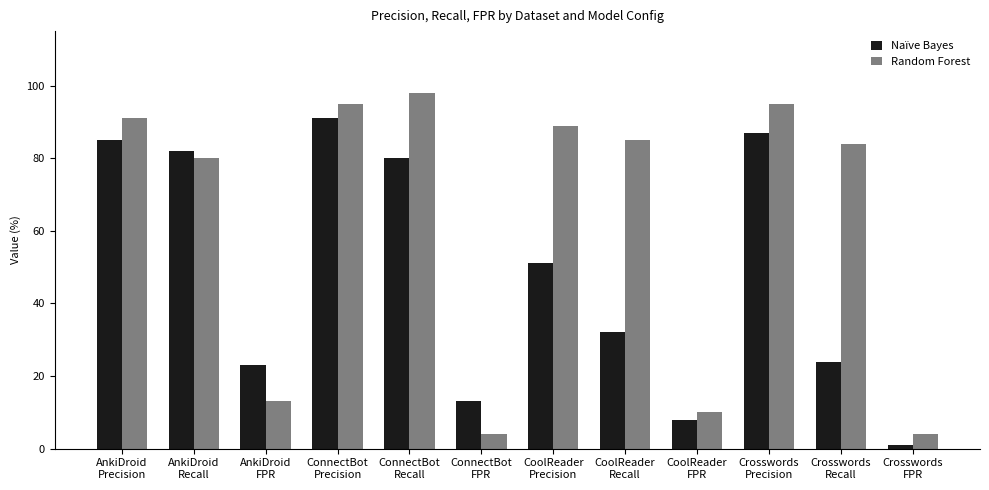

Reading right to left, extract all data points from this chart.

Naïve Bayes: 1	24	87	8	32	51	13	80	91	23	82	85
Random Forest: 4	84	95	10	85	89	4	98	95	13	80	91